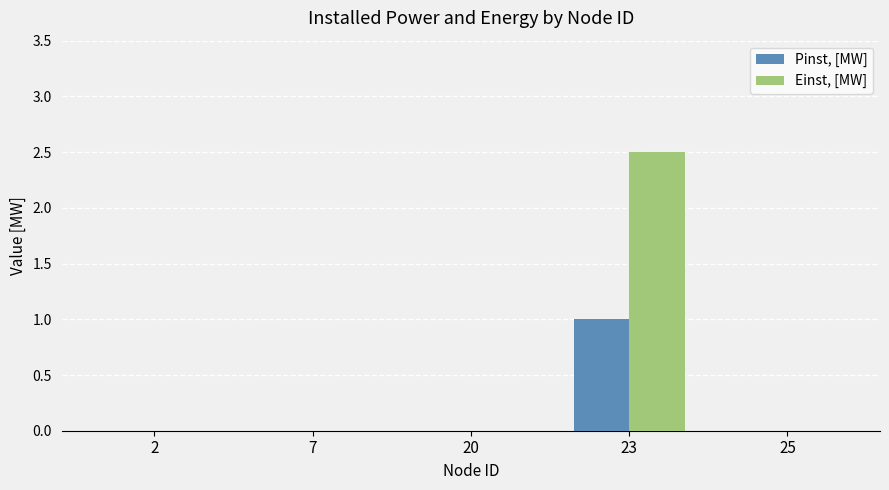

Are the bars grouped side by side (vs. stacked)?

Yes